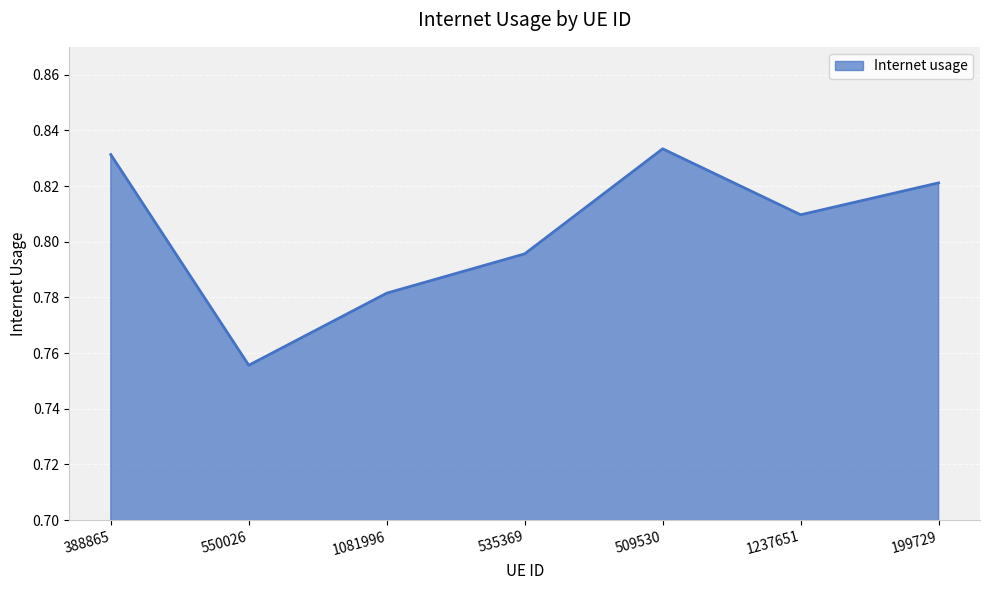

Between 1081996 and 550026, which is larger?

1081996